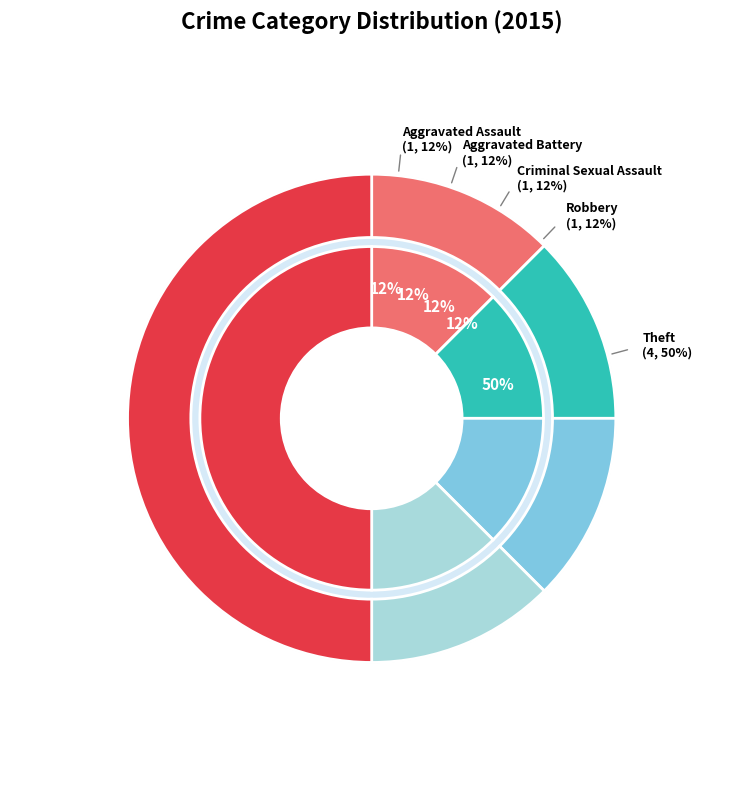

Which category has the smallest portion of the pie?

Aggravated Assault